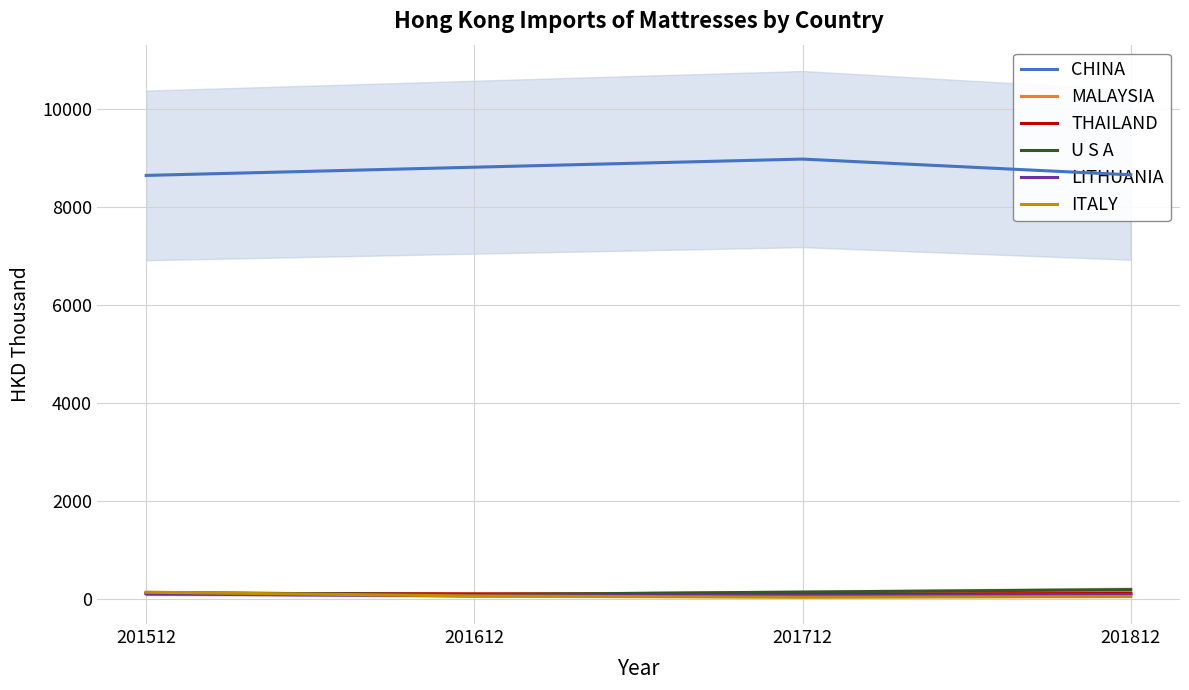

Which series has the largest total across all categories?

CHINA